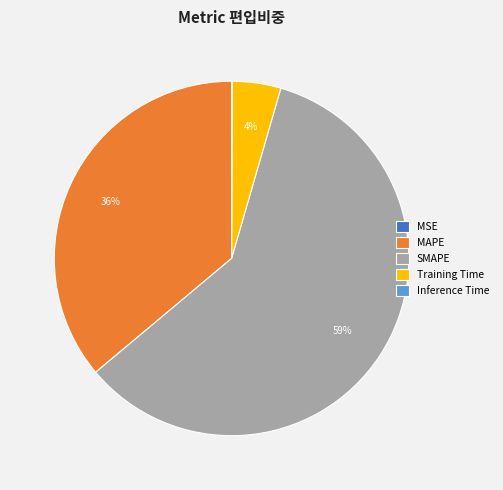

Which slice is the largest?

SMAPE